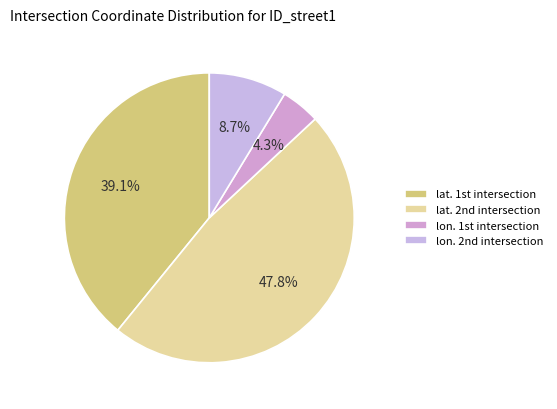

What is the smallest slice in the pie chart?

lon. 1st intersection